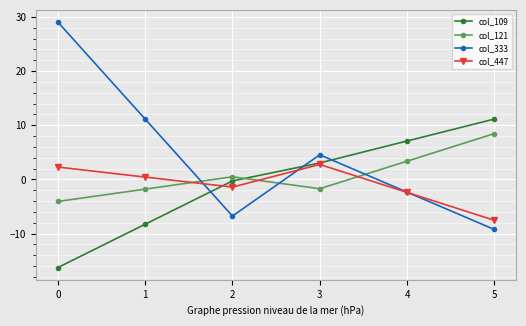

What are all the series names shown in the legend?

col_109, col_121, col_333, col_447